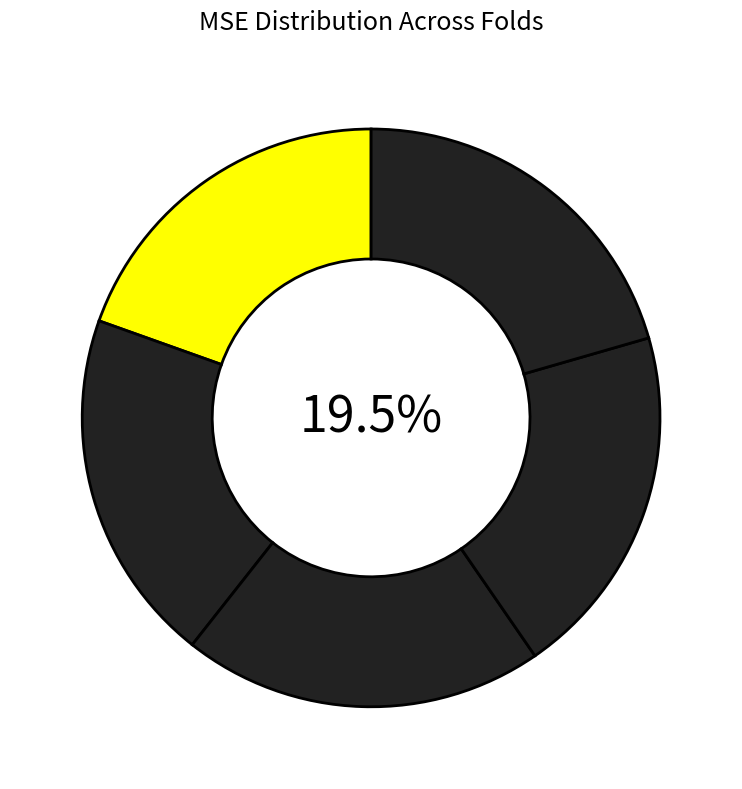

The 4 slice represents 20% of the pie. True or false?

True